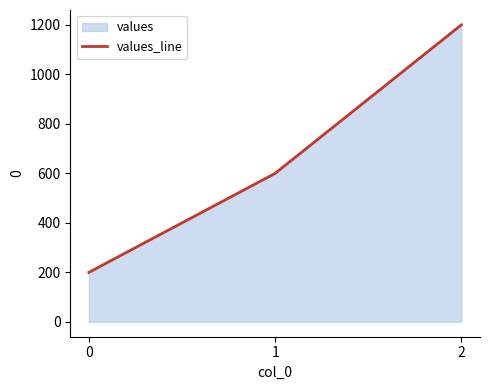

List the labels in order of value, smallest first.

0, 1, 2